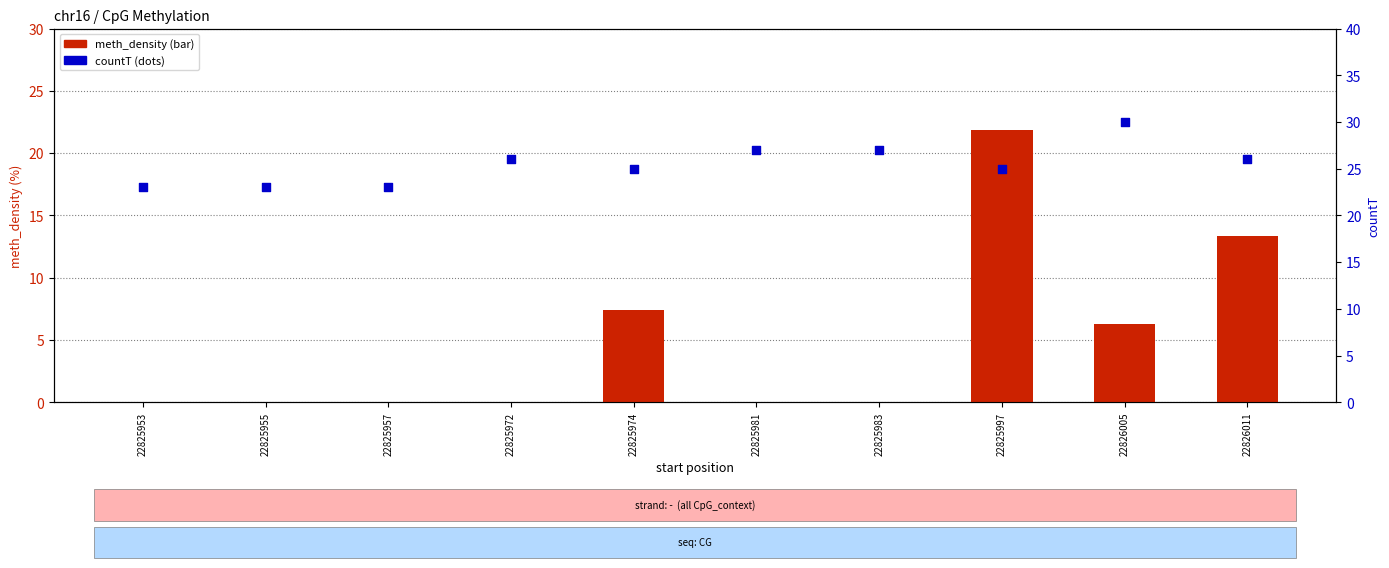

What are all the series names shown in the legend?

meth_density, countT